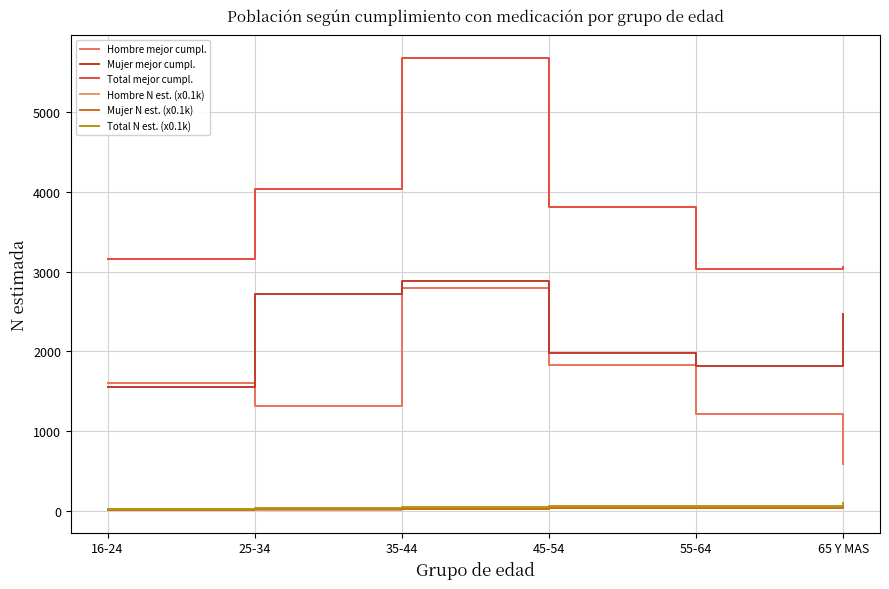

Reading left to right, list all the values displayed in this chart.

Hombre mejor cumpl.: 16-24=1602.0	25-34=1312.0	35-44=2798.0	45-54=1834.0	55-64=1216.0	65 Y MAS=585.0
Mujer mejor cumpl.: 16-24=1551.0	25-34=2722.0	35-44=2883.0	45-54=1978.0	55-64=1814.0	65 Y MAS=2472.0
Total mejor cumpl.: 16-24=3153.0	25-34=4034.0	35-44=5681.0	45-54=3812.0	55-64=3030.0	65 Y MAS=3057.0
Hombre N est. (x0.1k): 16-24=7.5	25-34=13.1	35-44=19.7	45-54=30.9	55-64=31.7	65 Y MAS=39.3
Mujer N est. (x0.1k): 16-24=13.0	25-34=18.3	35-44=24.4	45-54=31.1	55-64=33.4	65 Y MAS=57.2
Total N est. (x0.1k): 16-24=20.5	25-34=31.3	35-44=44.2	45-54=62.0	55-64=65.1	65 Y MAS=96.5